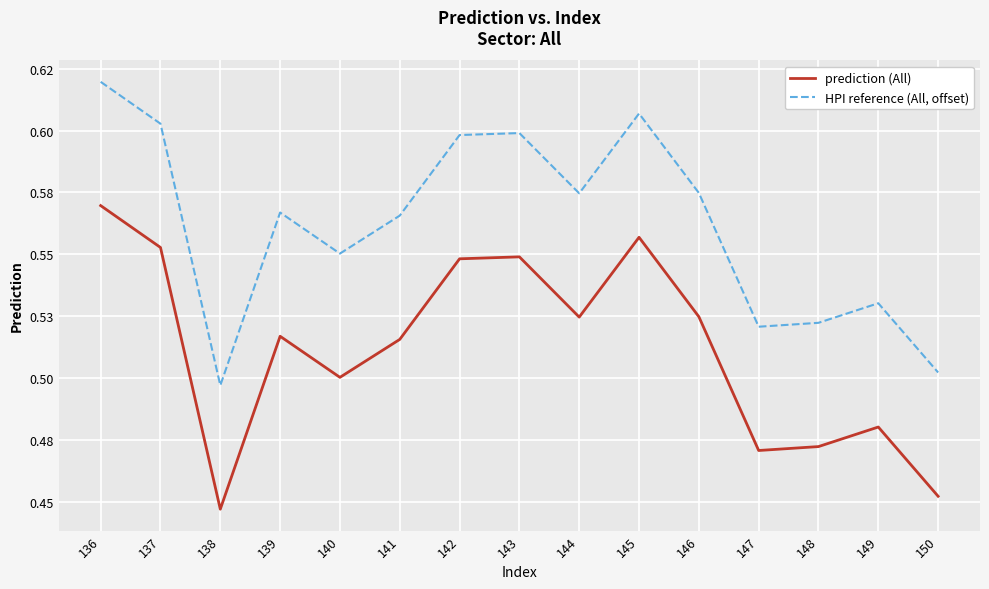

At how many categories does at least one series exceed 0?

15